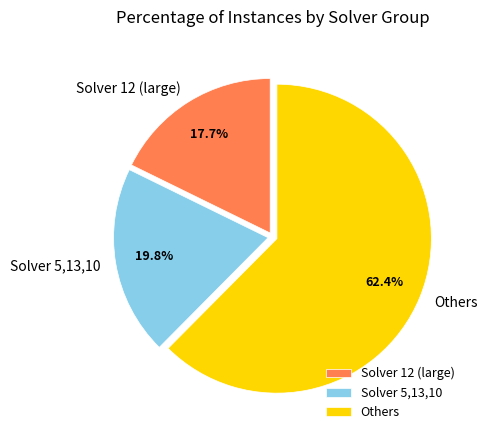

Rank the categories by value from lowest to highest.

Solver 12 (large), Solver 5,13,10, Others